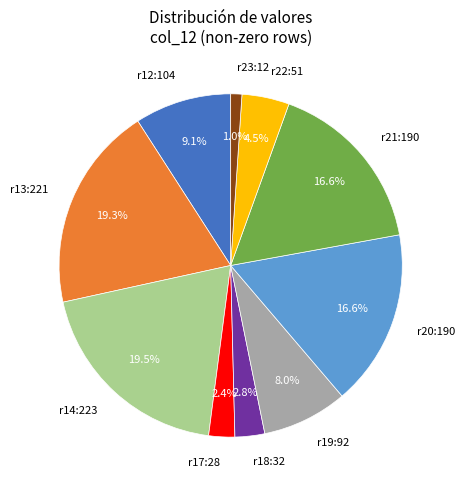

Which has a higher value, r20:190 or r12:104?

r20:190